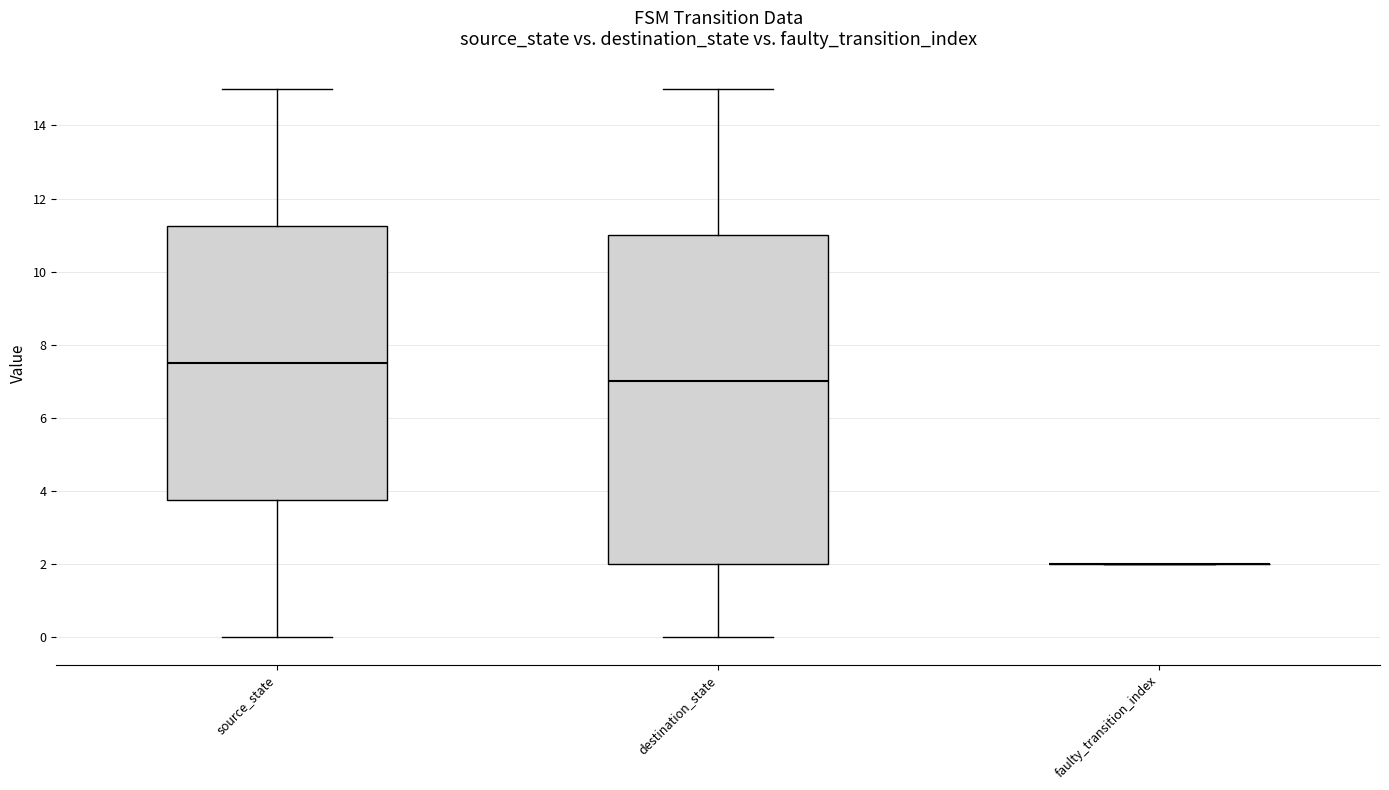

Reading left to right, read every box against the y-axis: the position of its median line, the range the box covers, and the ends of its whiskers. The values are not printed on the chart, so give them approximately, as read against the axis.

source_state: median 7.6, box 3.8 to 11.2, whiskers 0.0 to 15.0
destination_state: median 7.0, box 2.0 to 11.0, whiskers 0.0 to 15.0
faulty_transition_index: box collapsed to a line at 2.0, whiskers 2.0 to 2.0